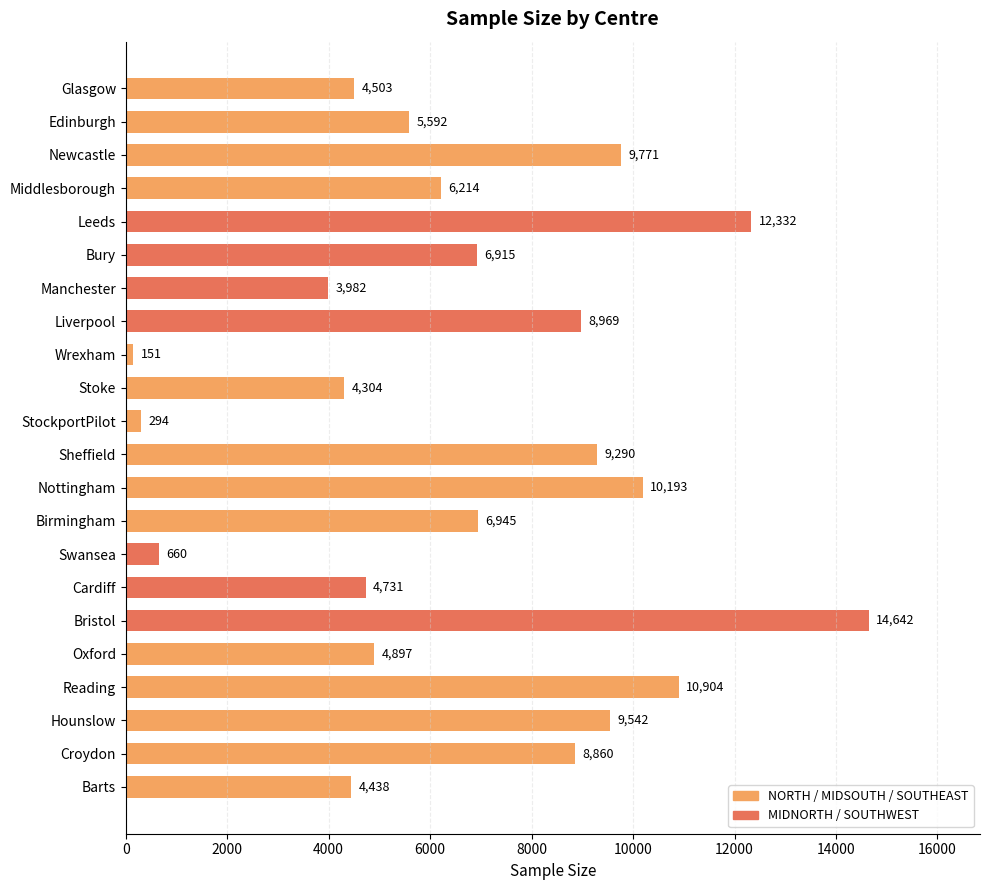

Which category has the lowest value across all series?

Wrexham